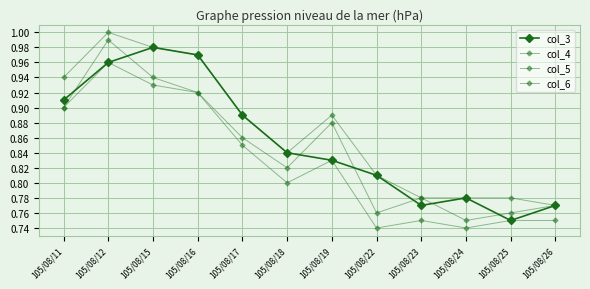

Which category has the lowest value in the col_4 series?

105/08/26